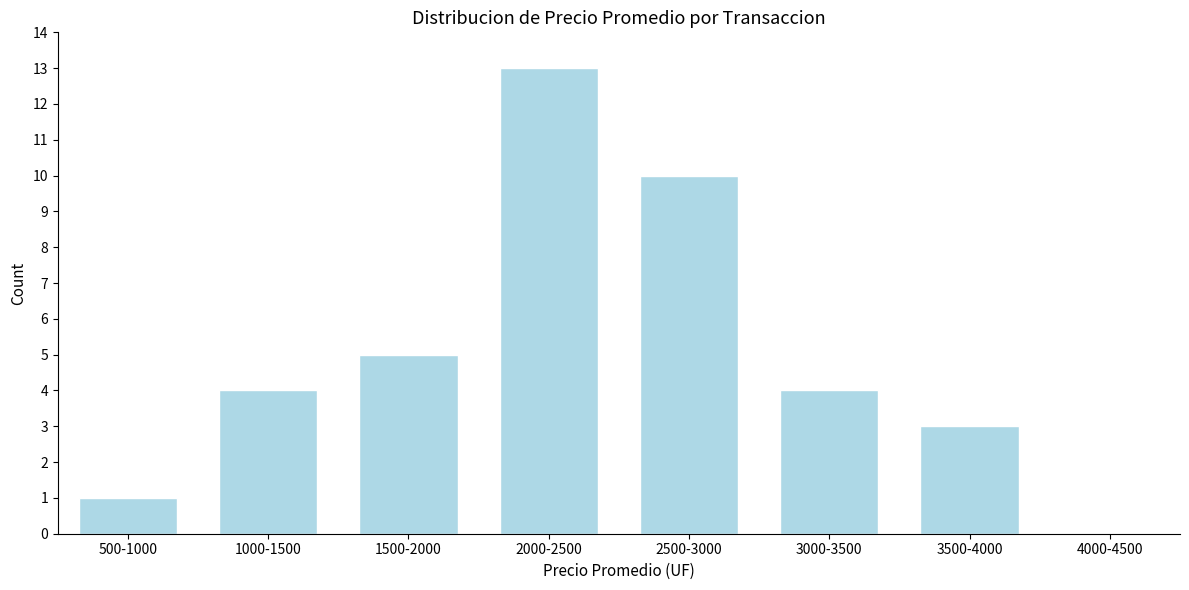

Reading left to right, what are all the values shown in this chart?

500-1000=1	1000-1500=4	1500-2000=5	2000-2500=13	2500-3000=10	3000-3500=4	3500-4000=3	4000-4500=0